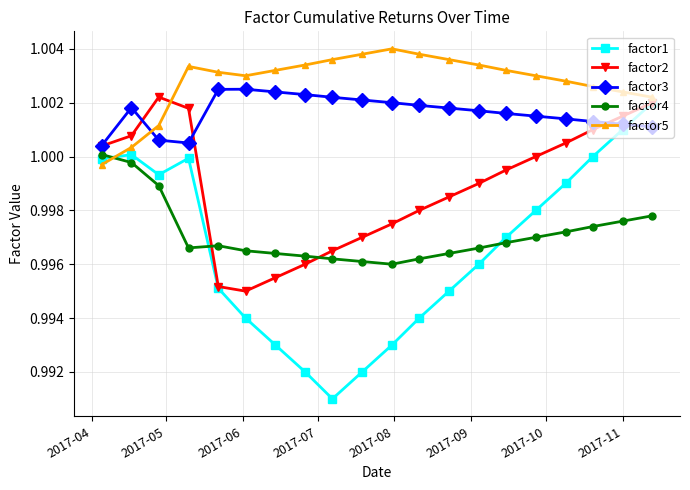

Which series has the widest spread of values?

factor1